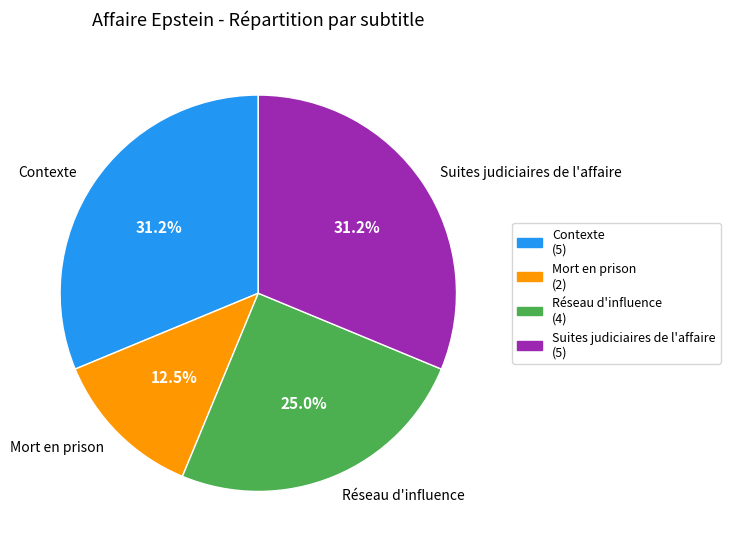

To the nearest percent, what is the difference between the Mort en prison and Contexte slice percentages?

19%